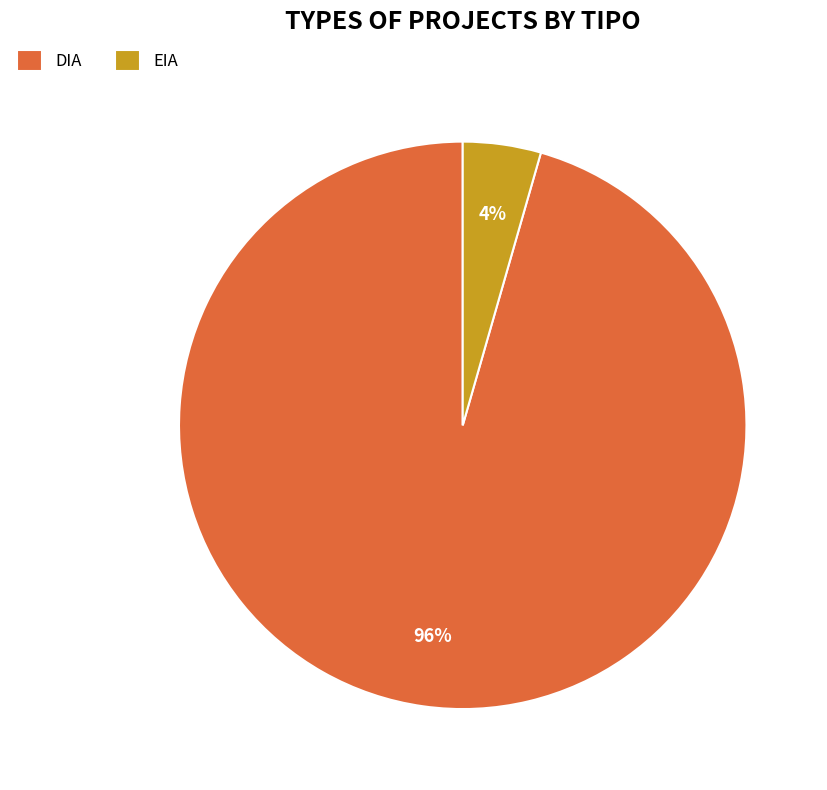

Between DIA and EIA, which is larger?

DIA